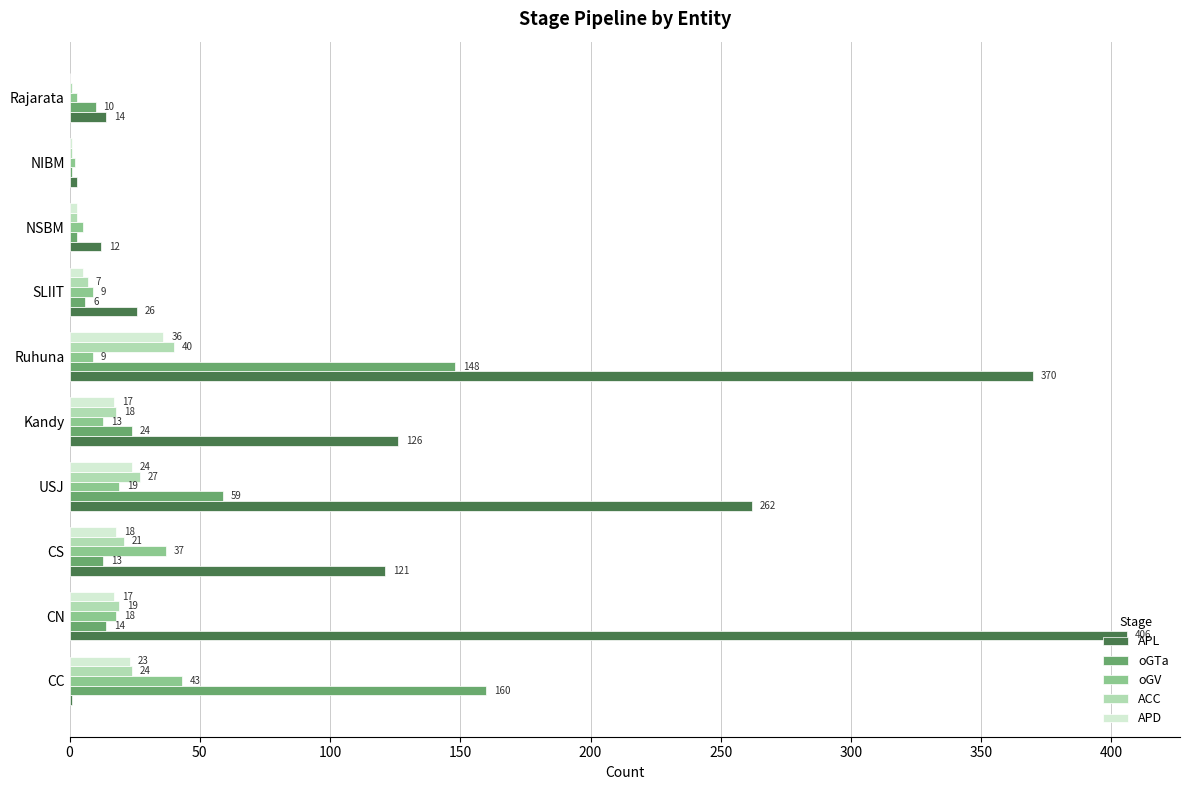

What is the total value across all series at Kandy?

198